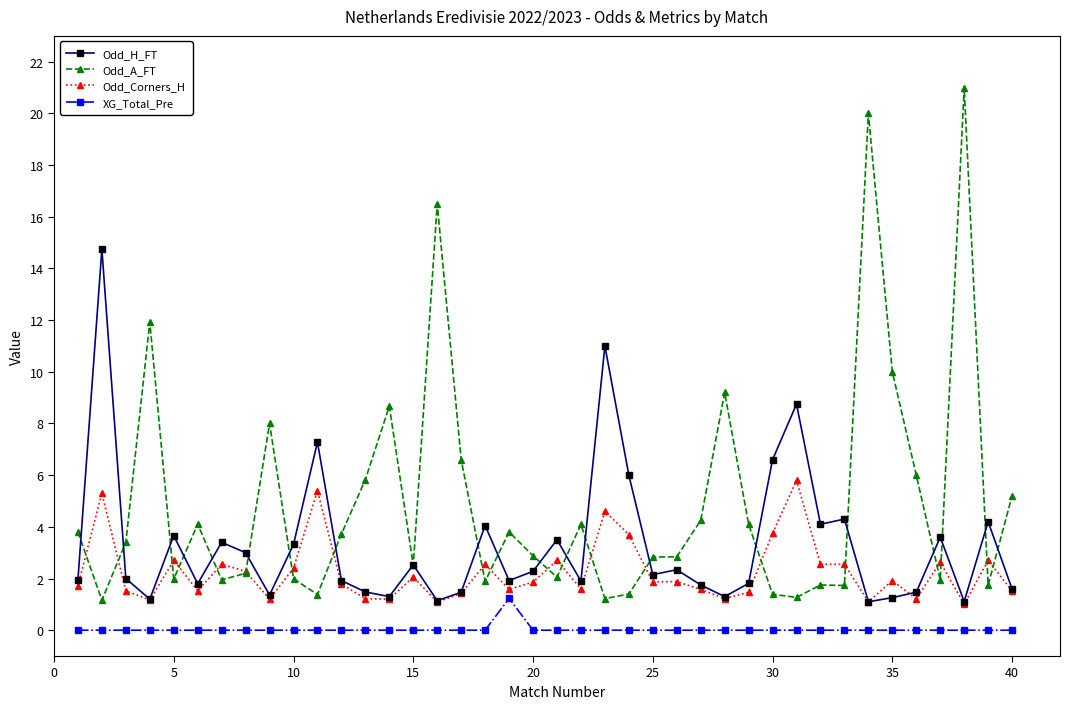

List the series in order of their peak value, lowest first.

XG_Total_Pre, Odd_Corners_H, Odd_H_FT, Odd_A_FT